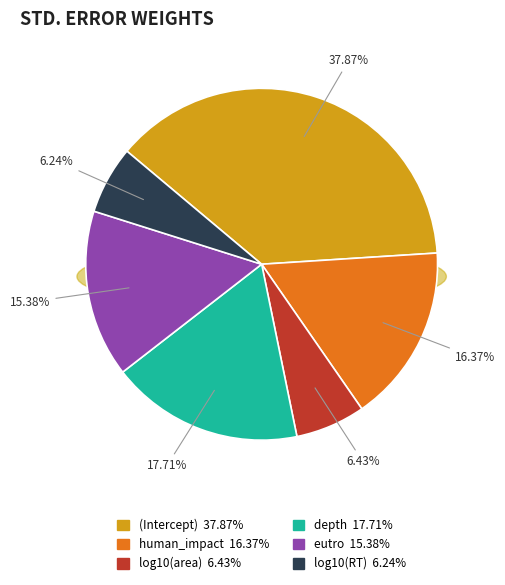

Is there any slice that represents more than half of the pie?

No